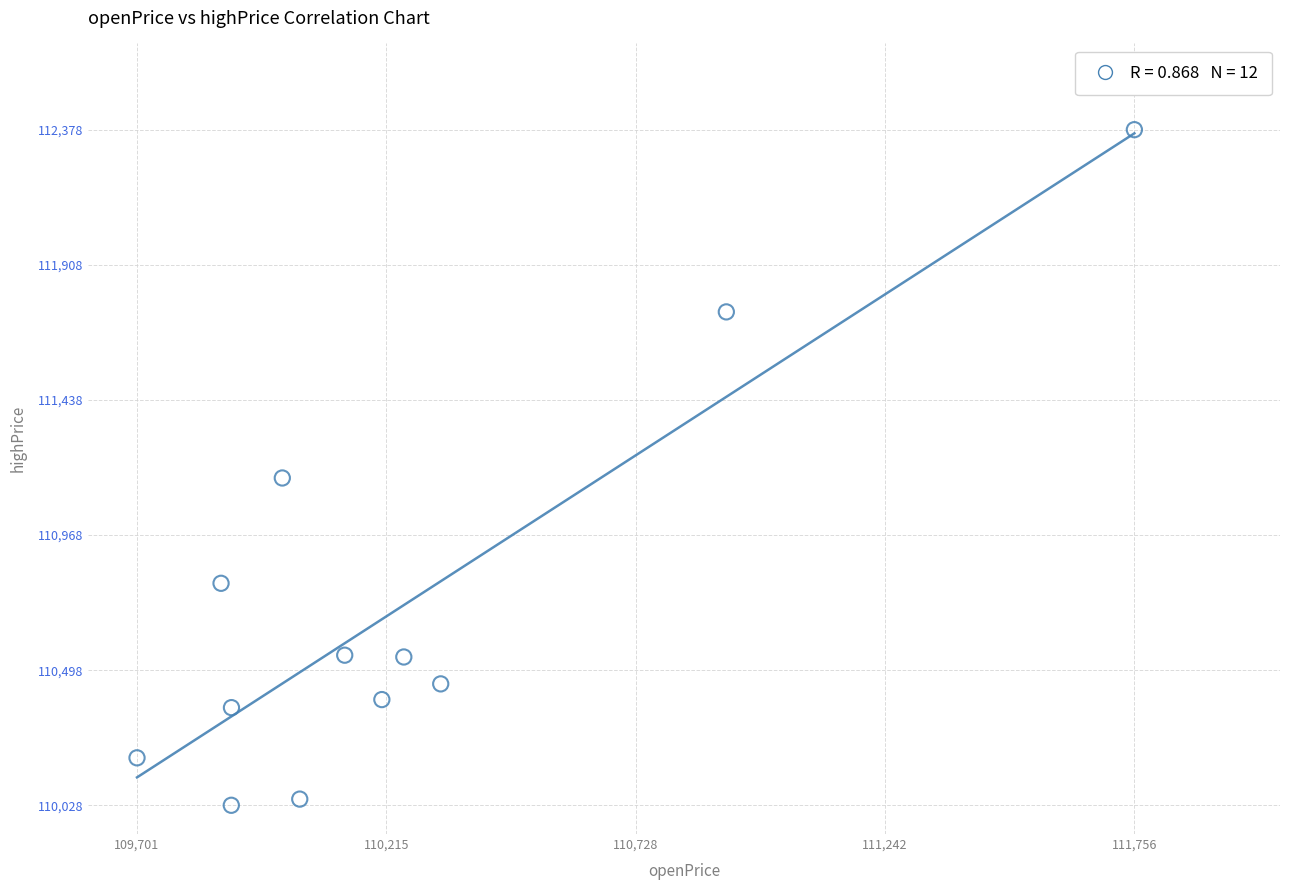

What is the range of X values (max minus min)?

2054.5